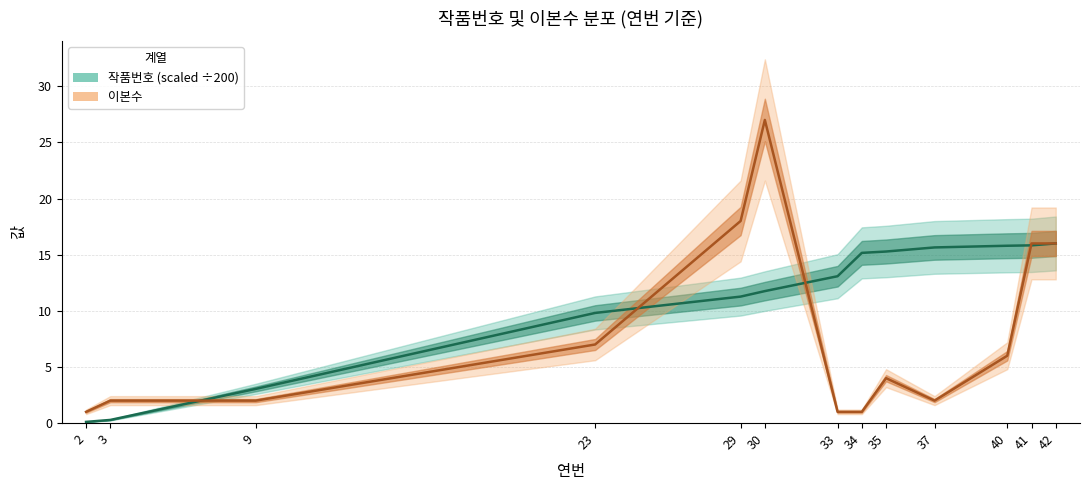

Reading left to right, what are all the values shown in this chart?

작품번호 (scaled ÷200): 2=0.1	3=0.3	9=3.0	23=9.8	29=11.3	30=11.8	33=13.1	34=15.2	35=15.3	37=15.6	40=15.8	41=15.8	42=16.0
이본수: 2=1.0	3=2.0	9=2.0	23=7.0	29=18.0	30=27.0	33=1.0	34=1.0	35=4.0	37=2.0	40=6.0	41=16.0	42=16.0